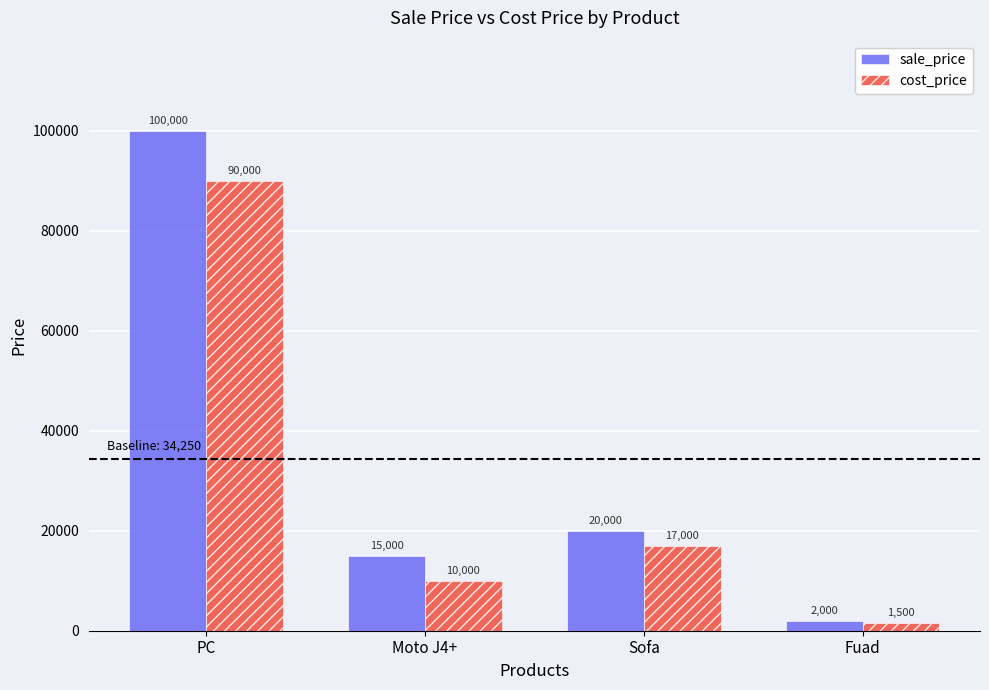

At which label does sale_price first exceed 20000?

PC